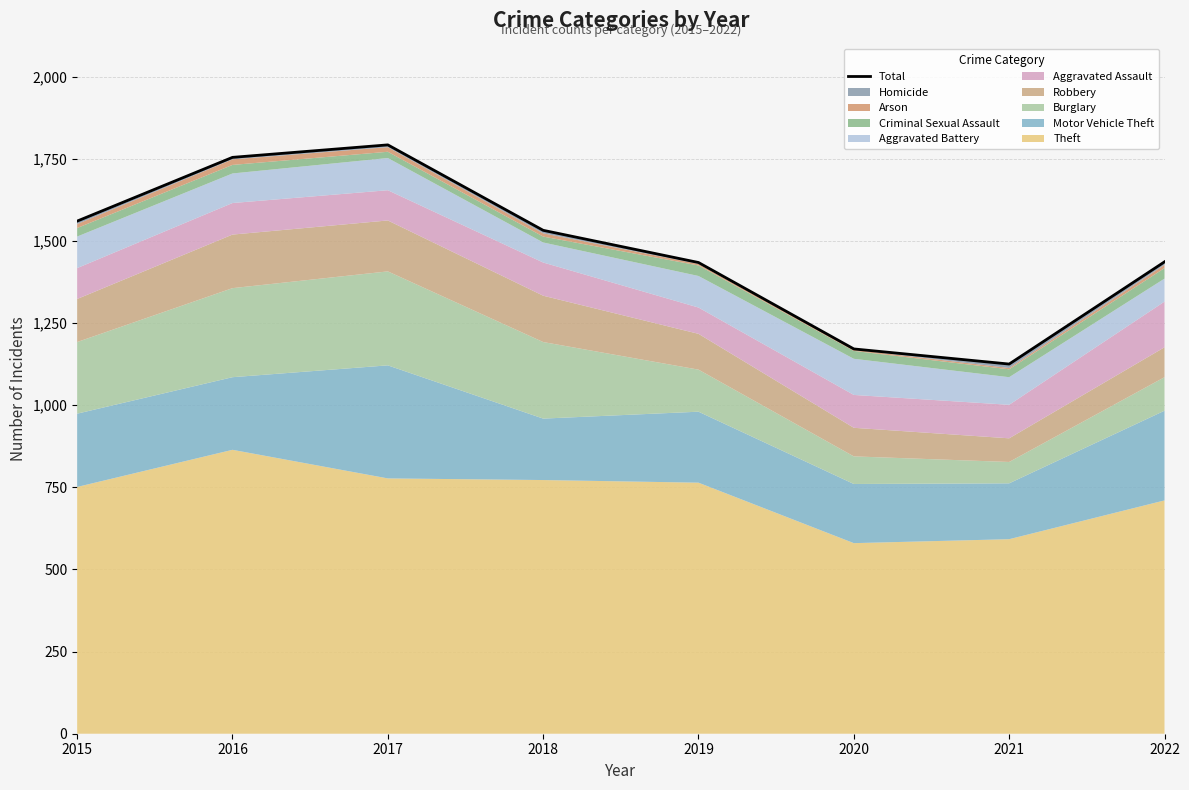

Between 2018 and 2021, which is larger?

2018